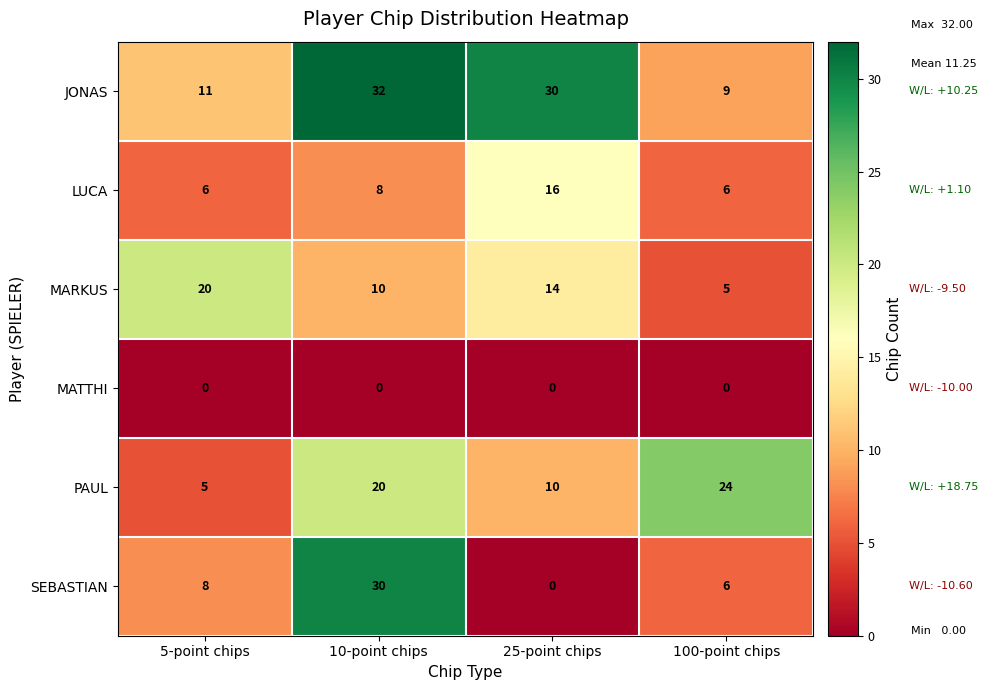

Count the number of data series in this chart.

6